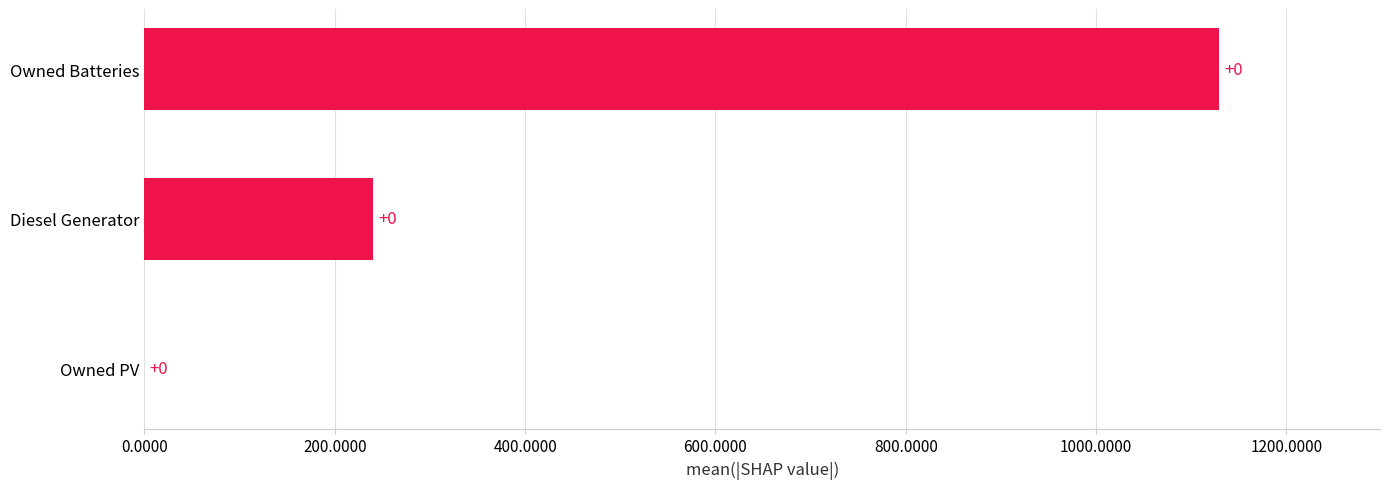

What is the maximum value shown in the chart?

1129.0